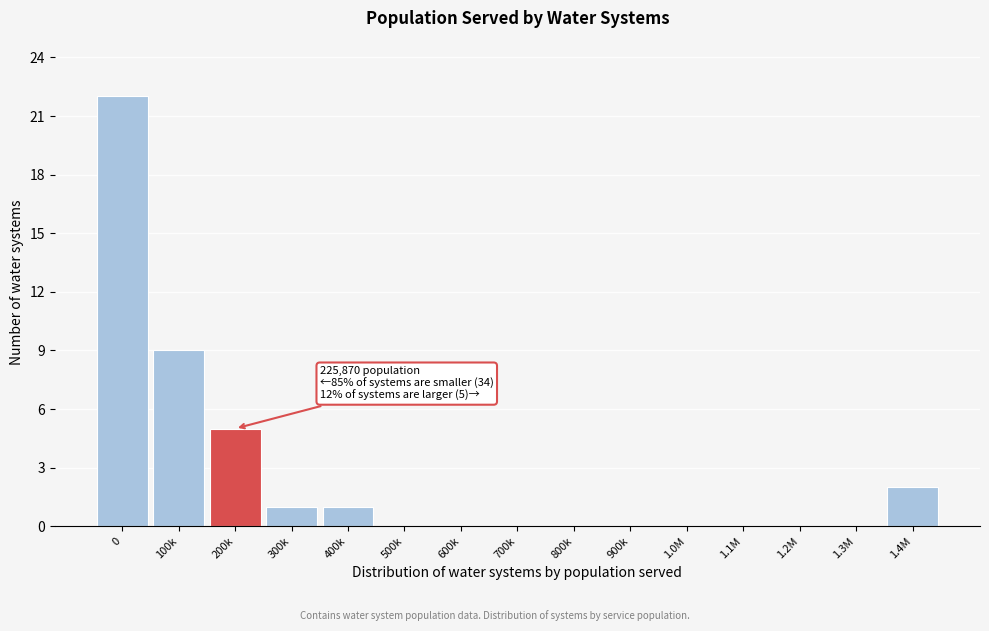

Reading left to right, transcribe all the data shown in this chart.

0=22	100k=9	200k=5	300k=1	400k=1	500k=0	600k=0	700k=0	800k=0	900k=0	1.0M=0	1.1M=0	1.2M=0	1.3M=0	1.4M=2